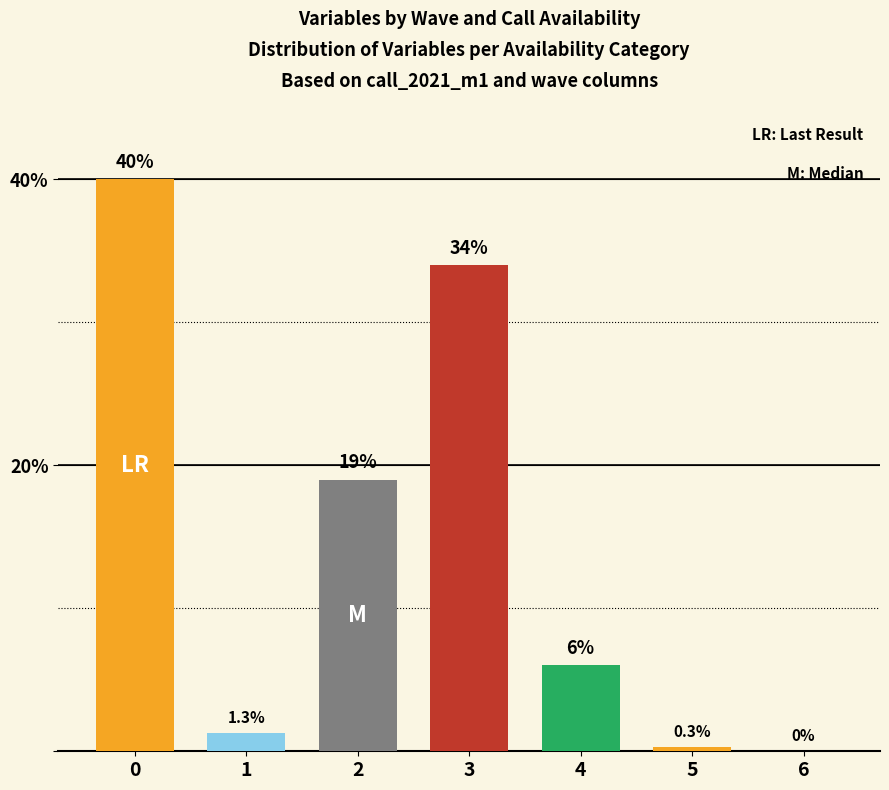

What is the greatest value displayed?

40.0